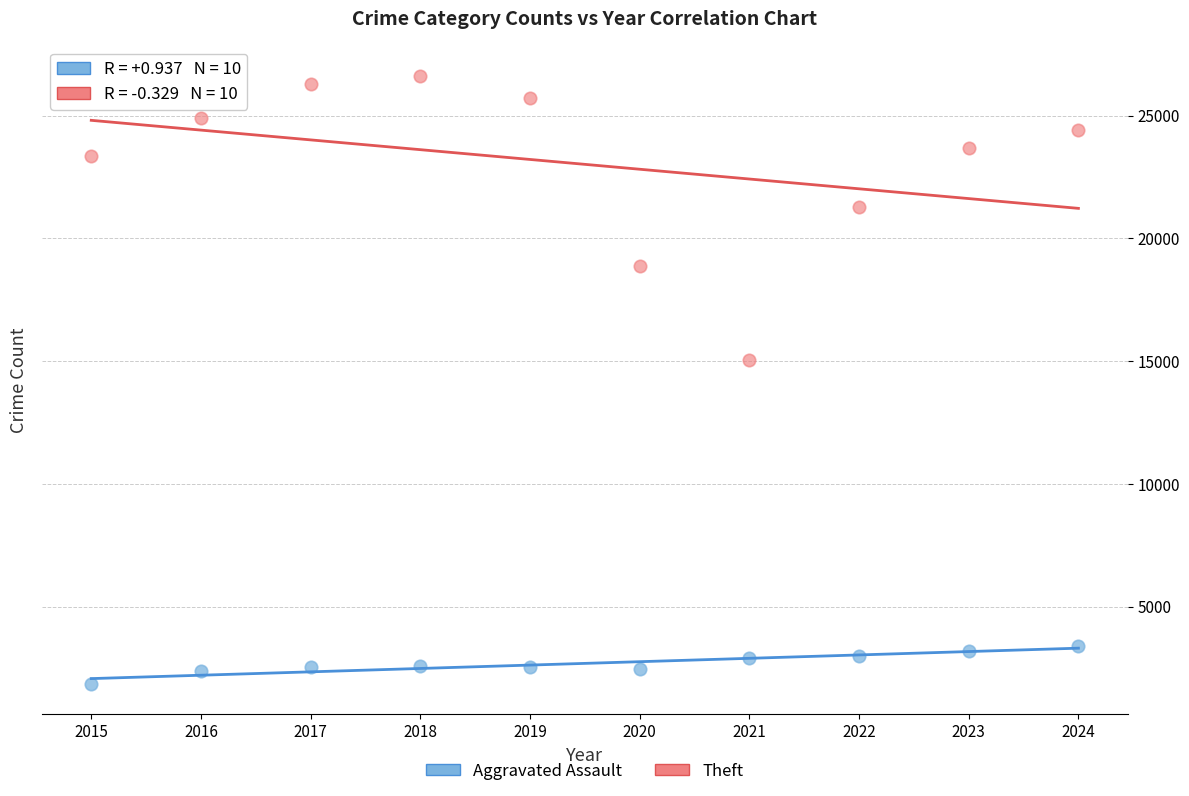

Across all series, what Y value is closest to 14241?

15044